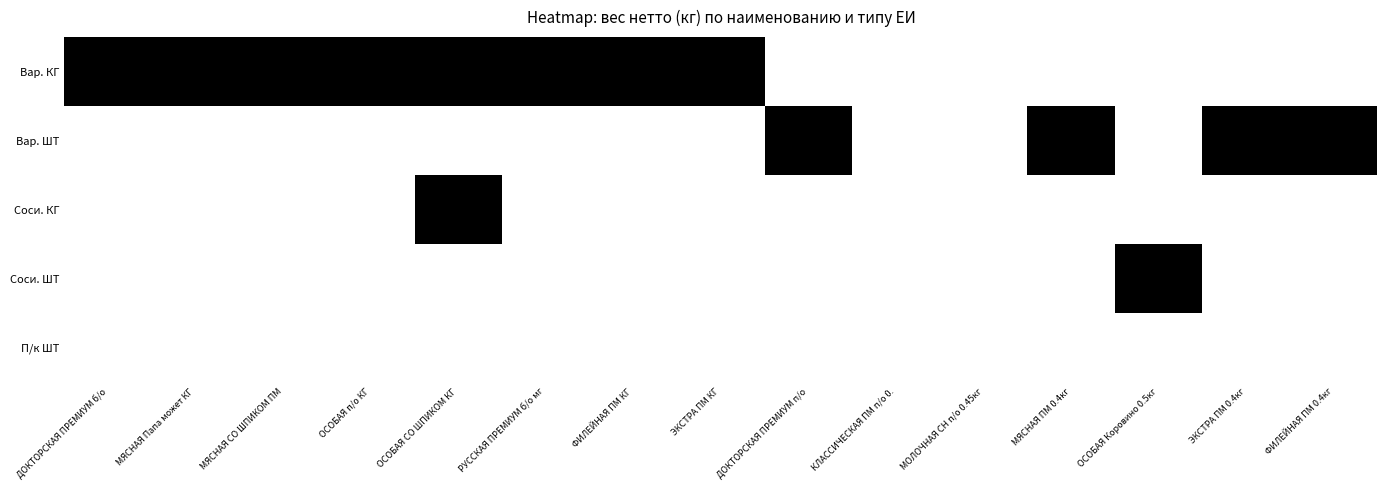

What is the average value of the Вареные колбасы series?

2.0